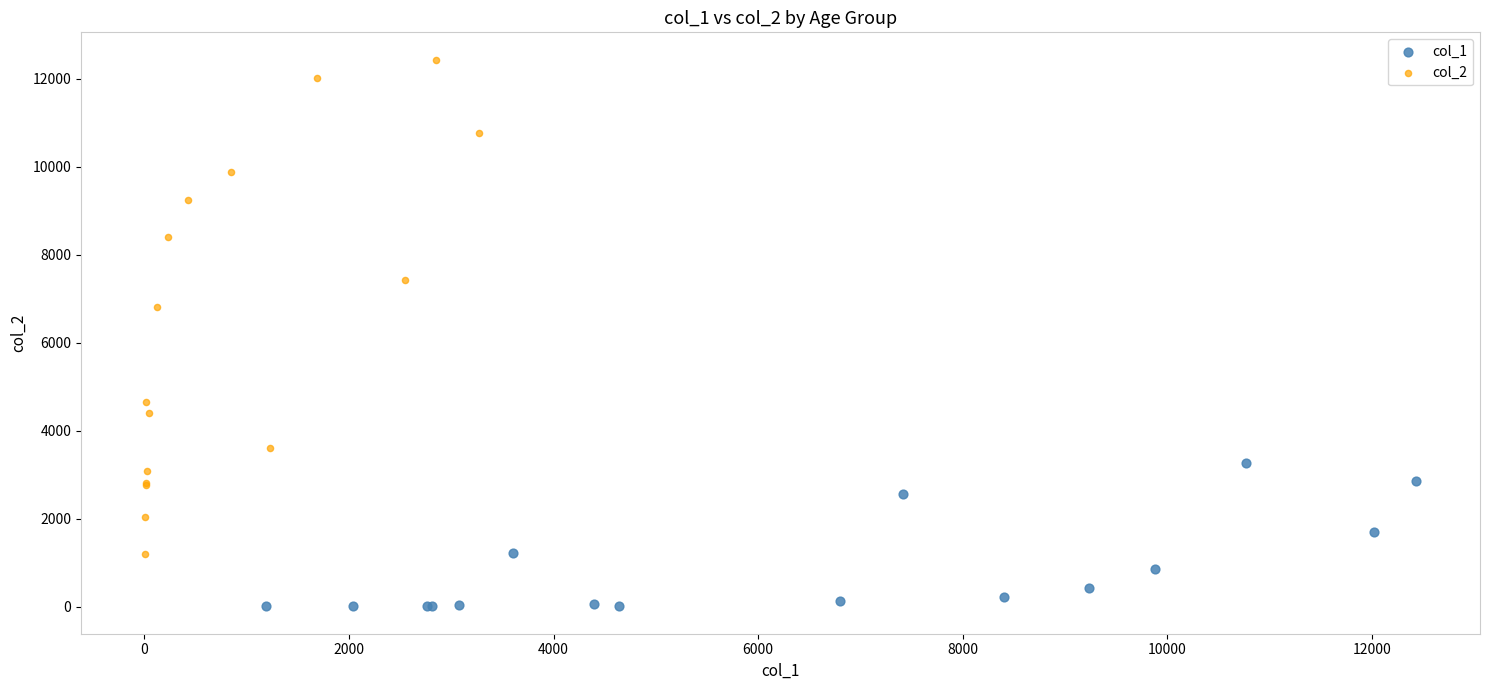

Which series contains the lowest Y value?

col_1